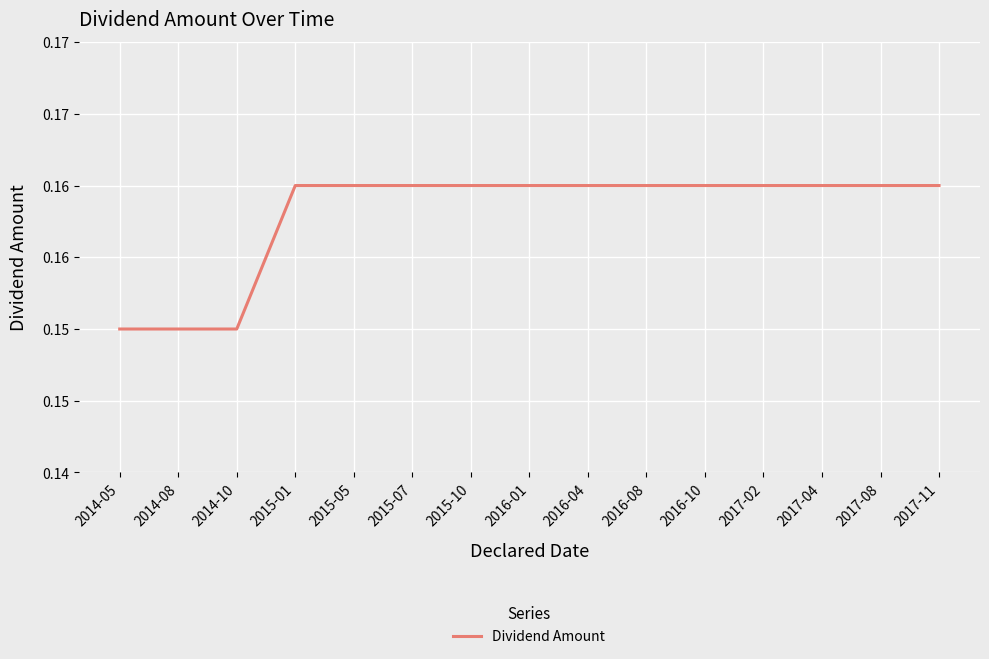

How many values are between 0 and 1?

15